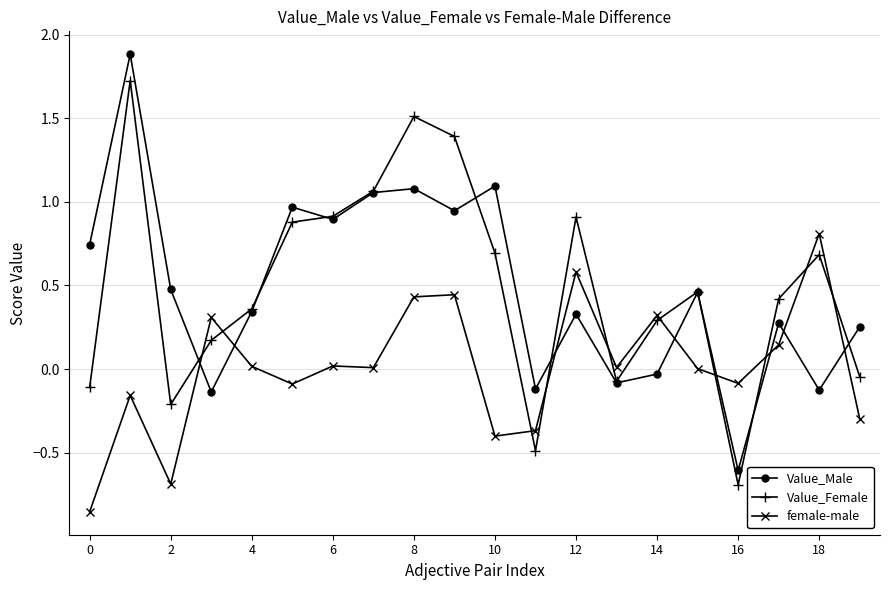

How many series are shown in this chart?

3